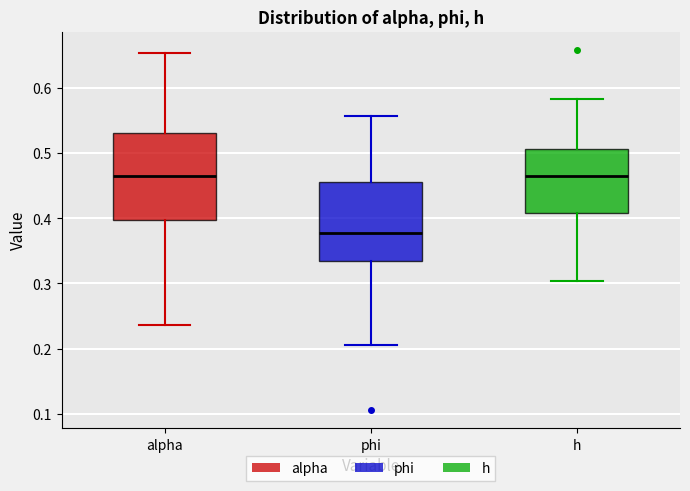

Which box has the lowest median line?

phi